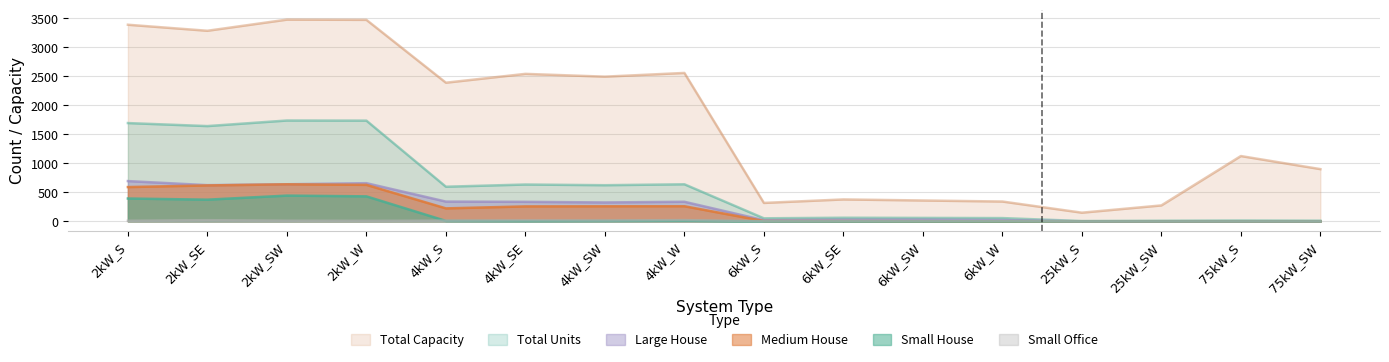

At 25kW_S, list the series in order from largest to smallest.

Total Capacity, Total Units, Small House, Medium House, Large House, Small Office